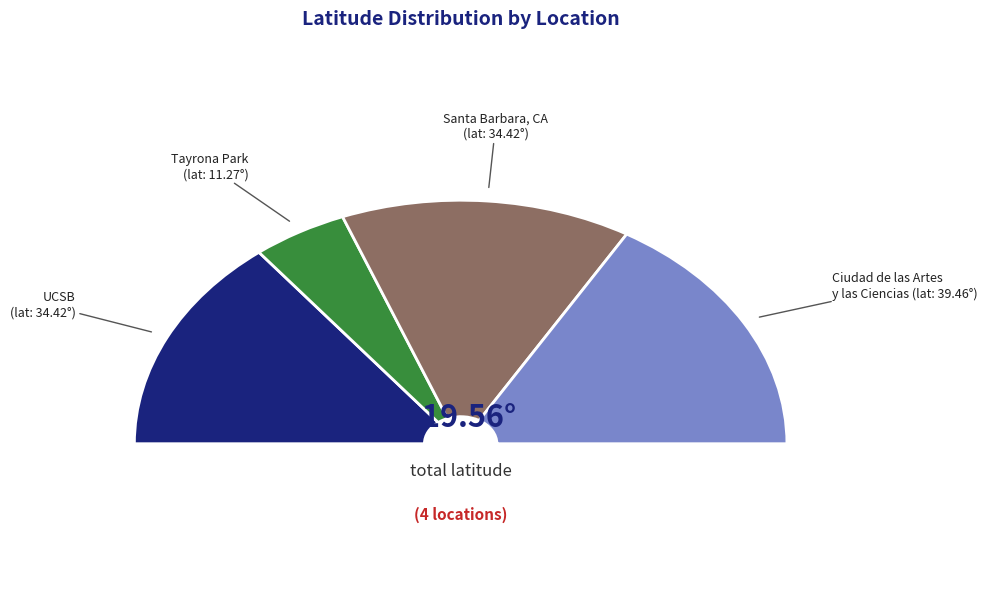

What percentage is NOT represented by Ciudad de las Artes y las Ciencias?

67.0%